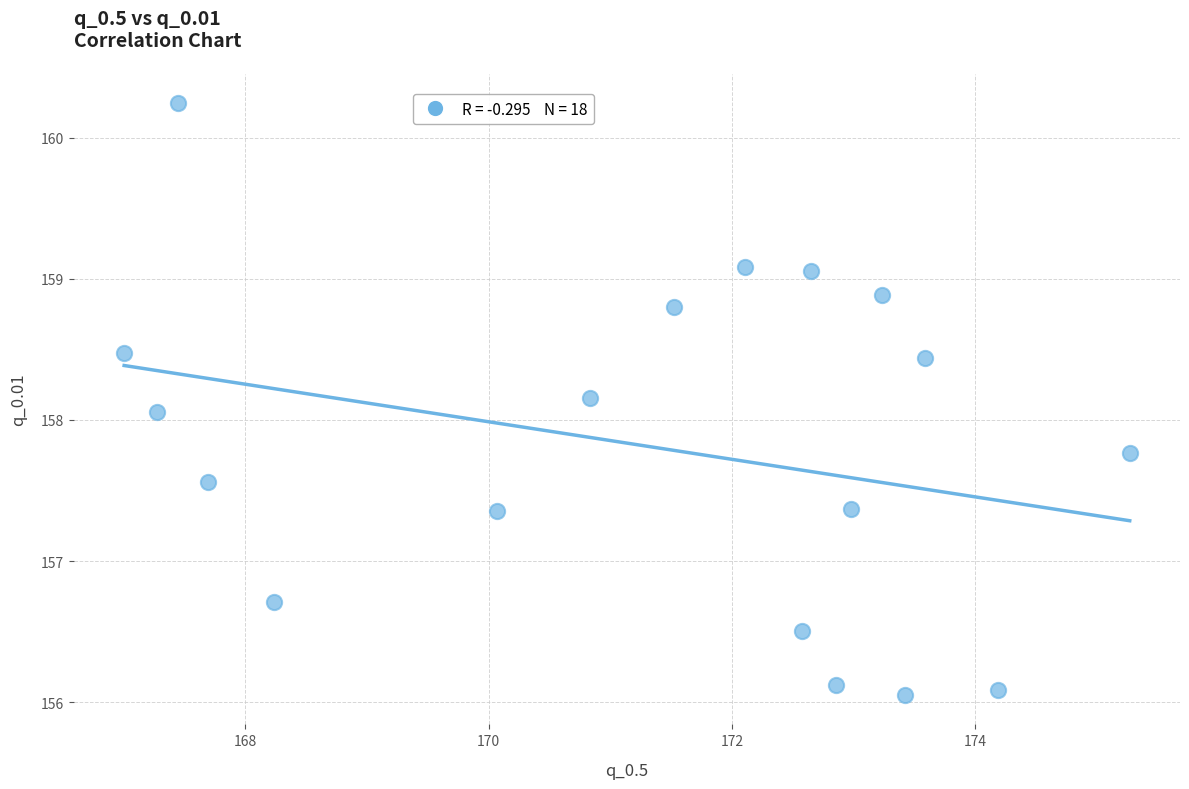

What Y value in the scatter plot is closest to 158?

158.1